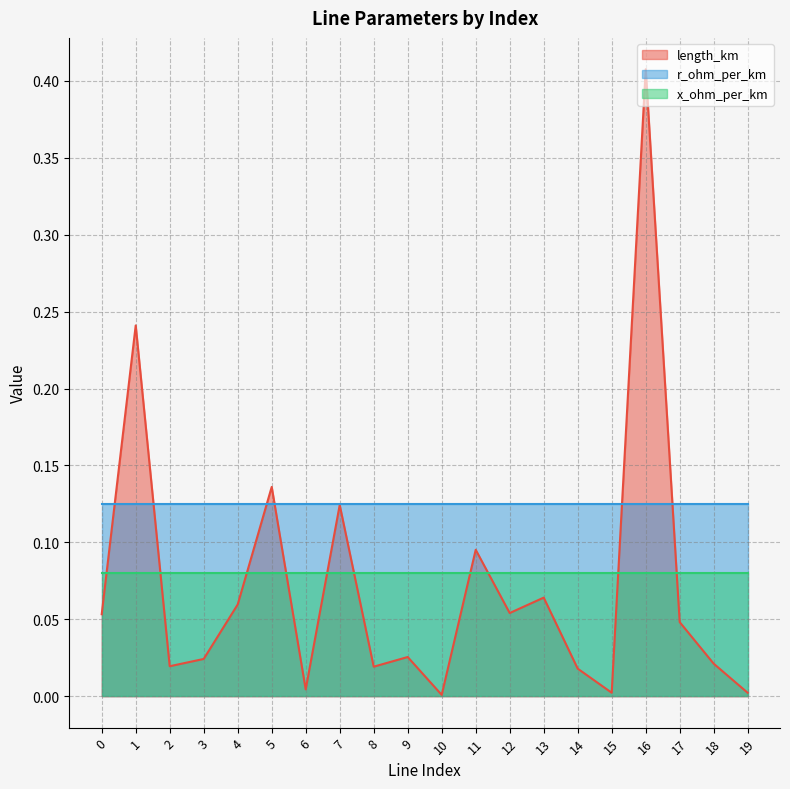

True or false: x_ohm_per_km has more than 2 interior local peaks.

False